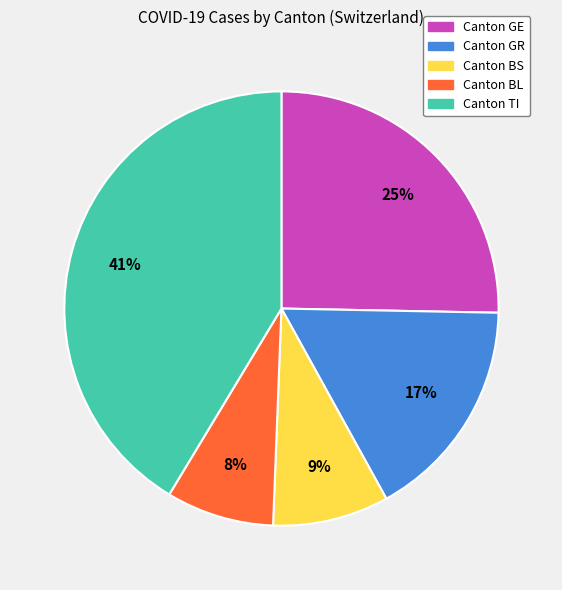

To the nearest percent, what is the difference between the largest and smallest slice percentages?

33%